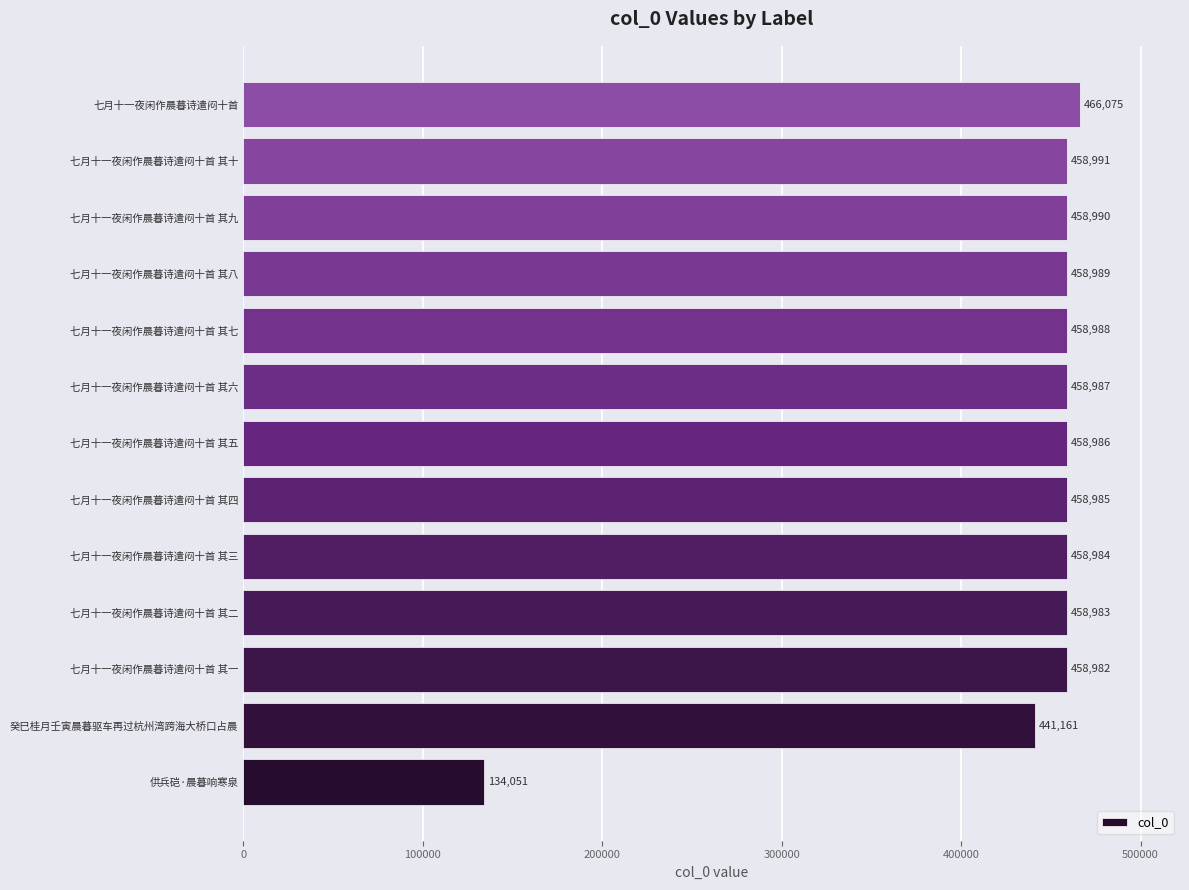

Between 七月十一夜闲作晨暮诗遣闷十首 其三 and 七月十一夜闲作晨暮诗遣闷十首 其六, which is larger?

七月十一夜闲作晨暮诗遣闷十首 其六